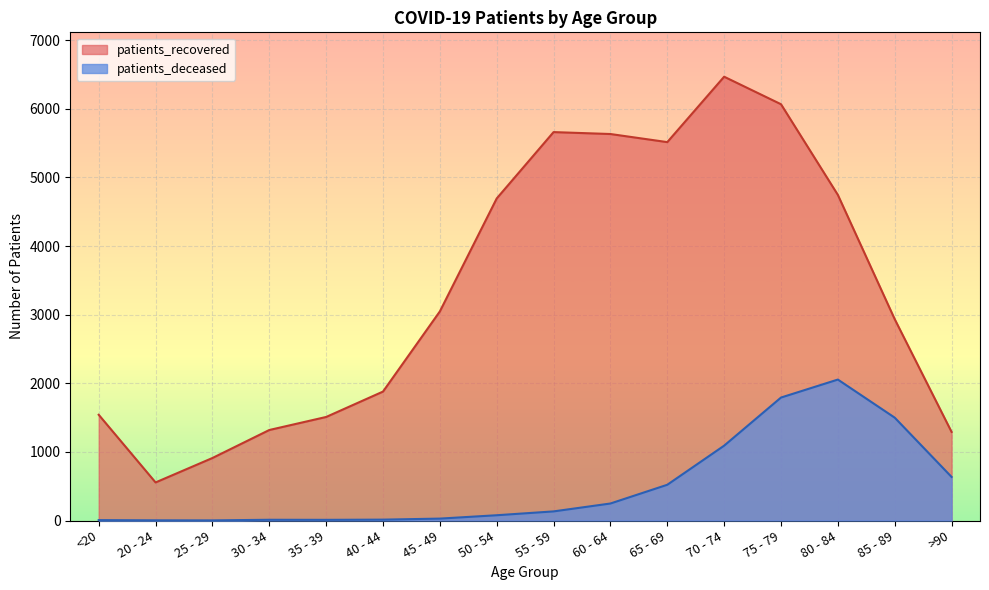

What position from the left is 30 - 34?

4